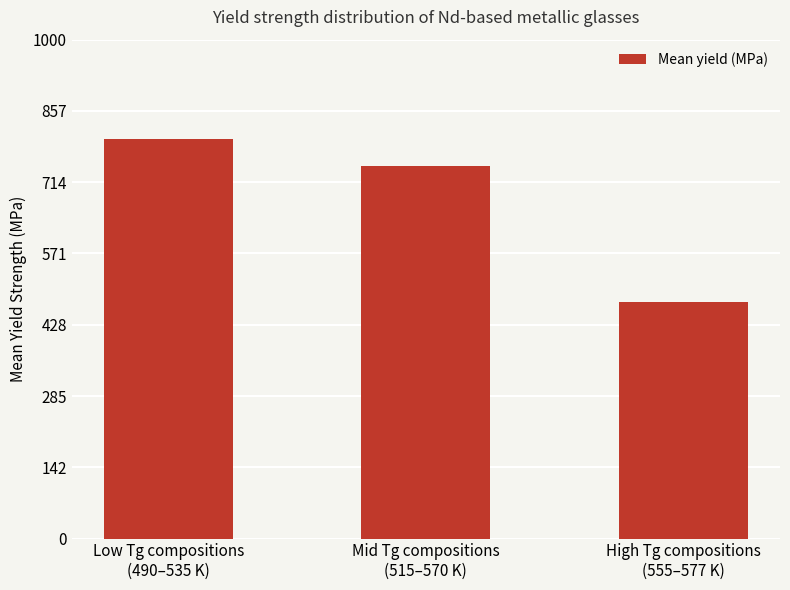

True or false: the data shows 551.6 at Low Tg compositions
(490–535 K).

False